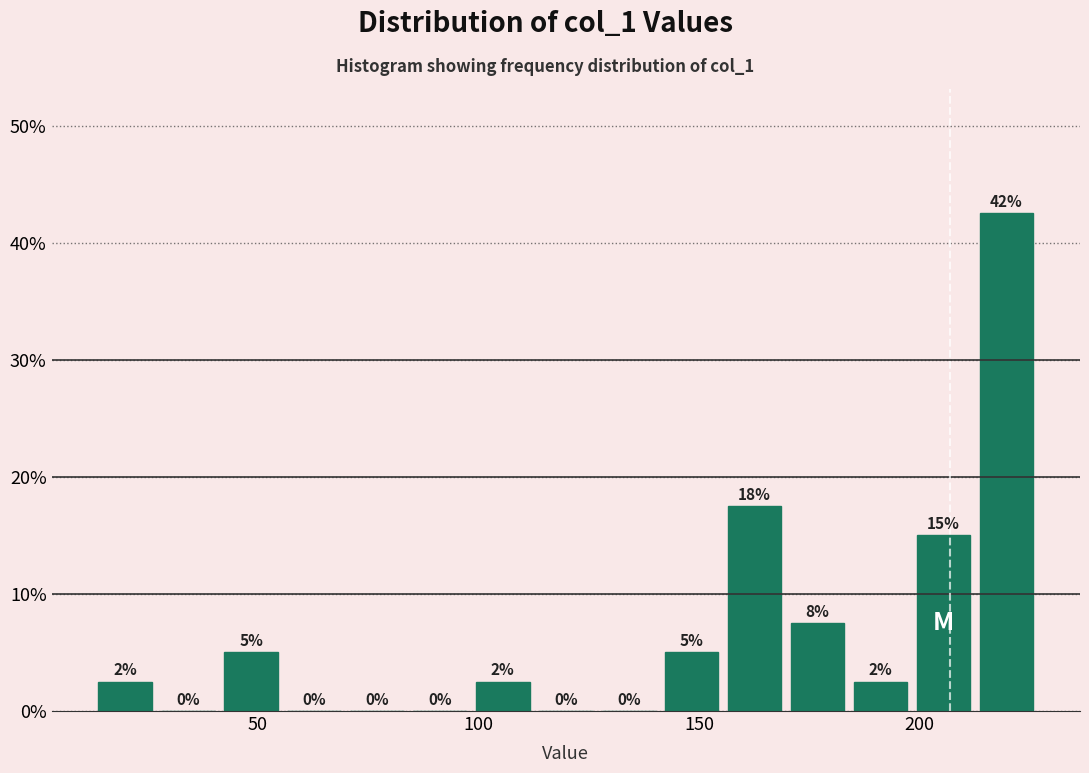

Read against the x-axis, roughly where is the centre of the tallest bar?

220